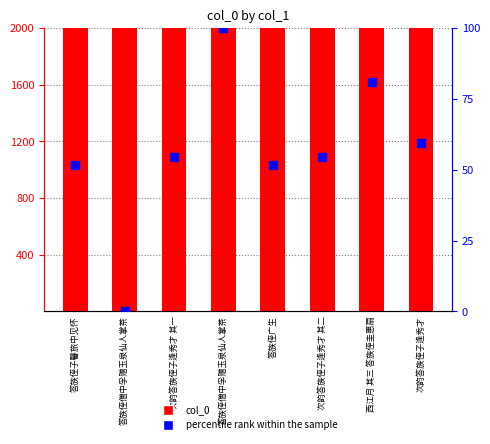

Which series has the largest total across all categories?

col_0